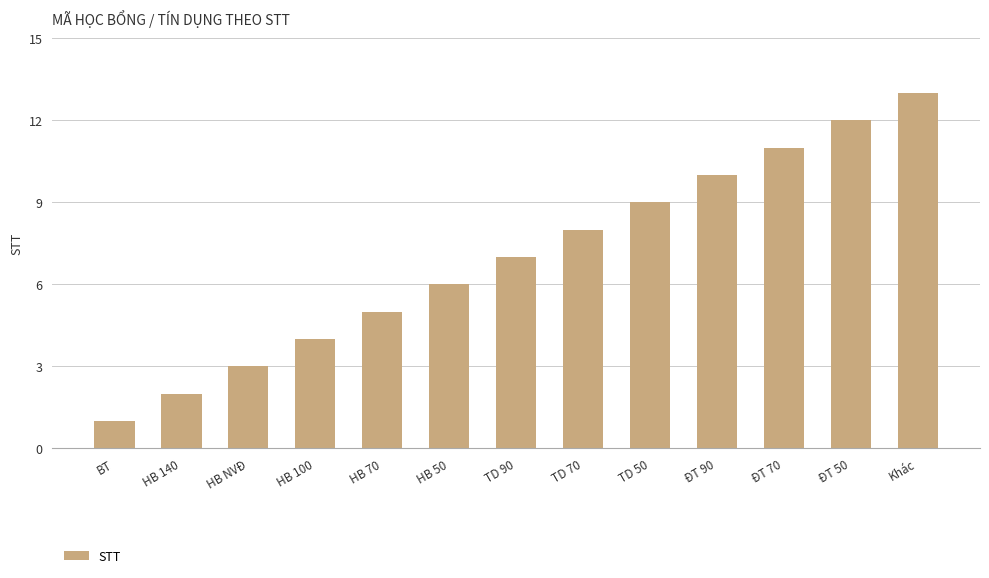

Reading left to right, list all the values displayed in this chart.

BT=1	HB 140=2	HB NVĐ=3	HB 100=4	HB 70=5	HB 50=6	TD 90=7	TD 70=8	TD 50=9	ĐT 90=10	ĐT 70=11	ĐT 50=12	Khác=13